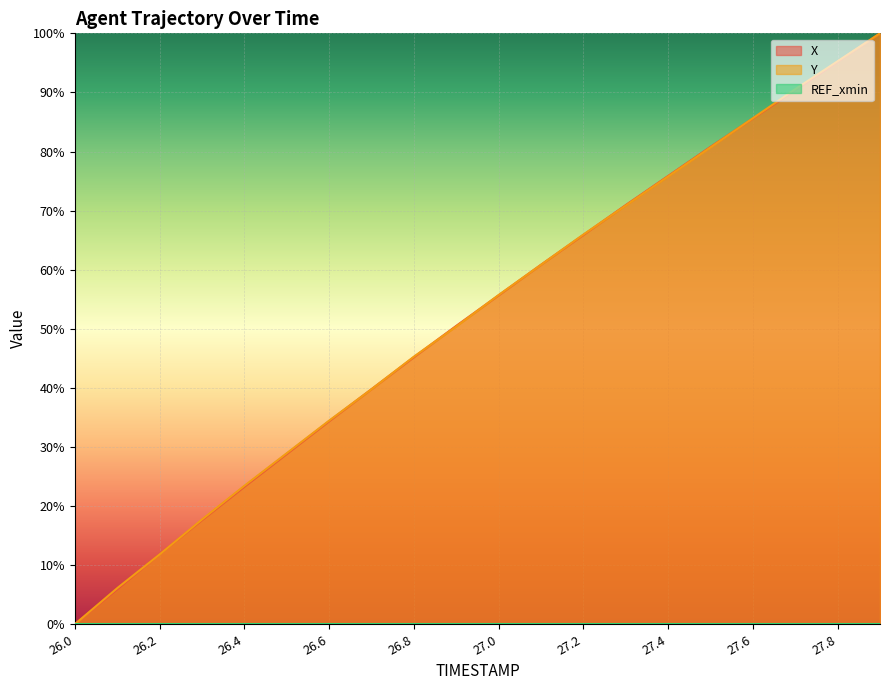

How many lines are shown in the chart?

2